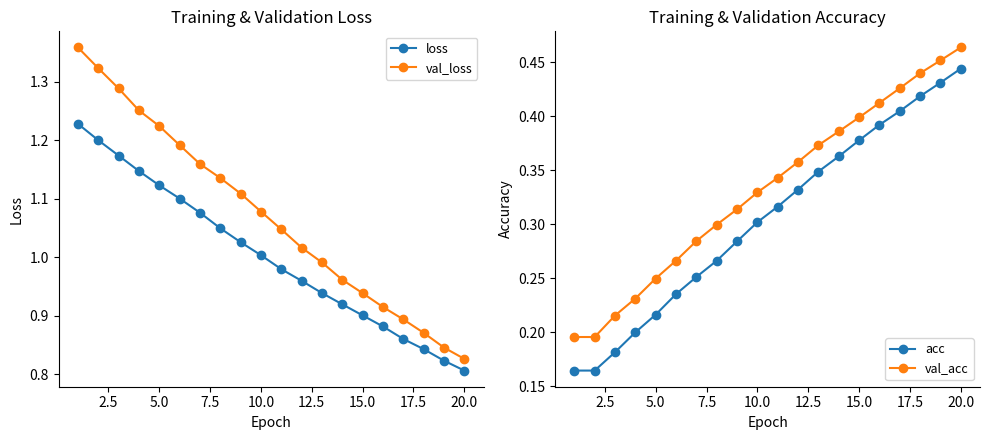

True or false: acc has more than 2 points higher than both neighbors.

False